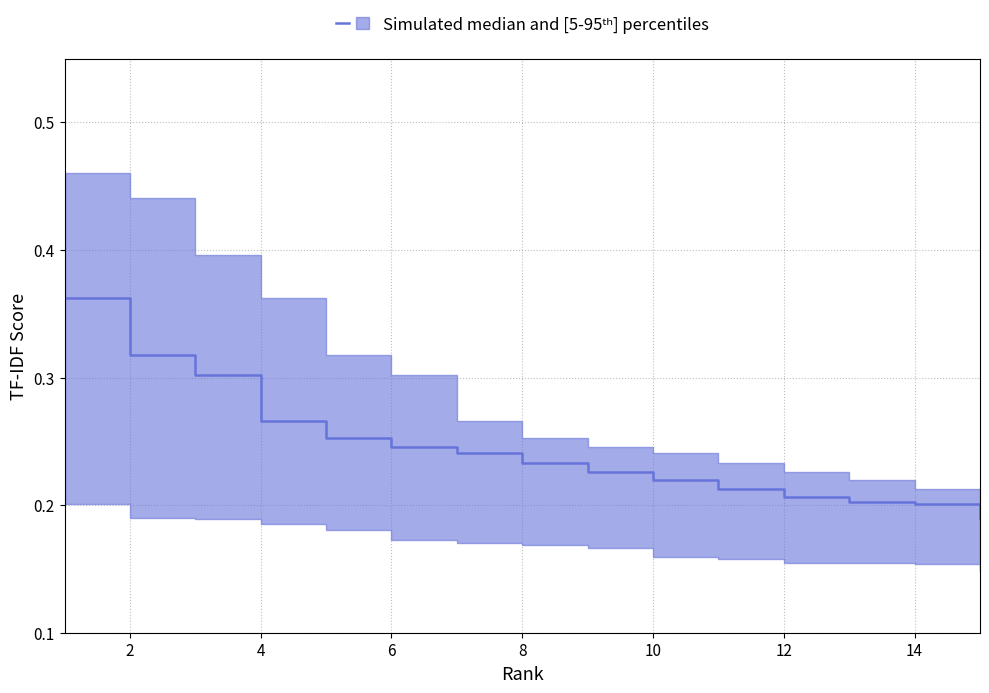

Between 8 and 5, which is larger?

5